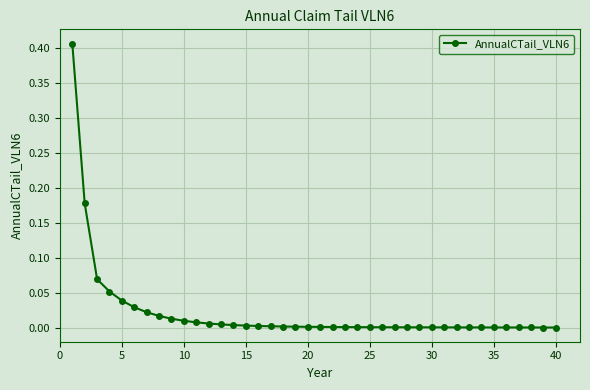

What is the sum of all values?

0.9